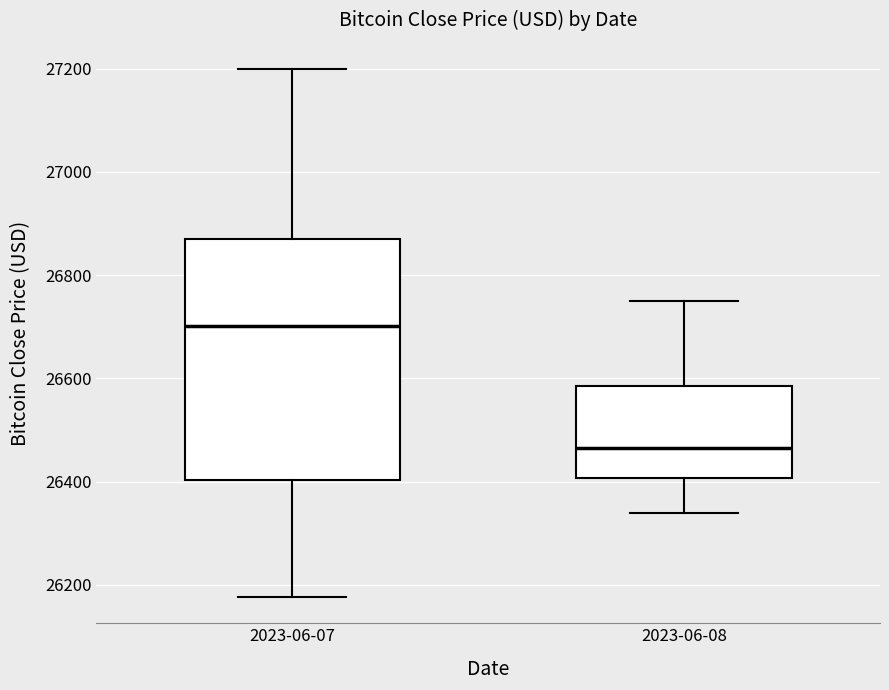

Which box has the lowest median line?

2023-06-08